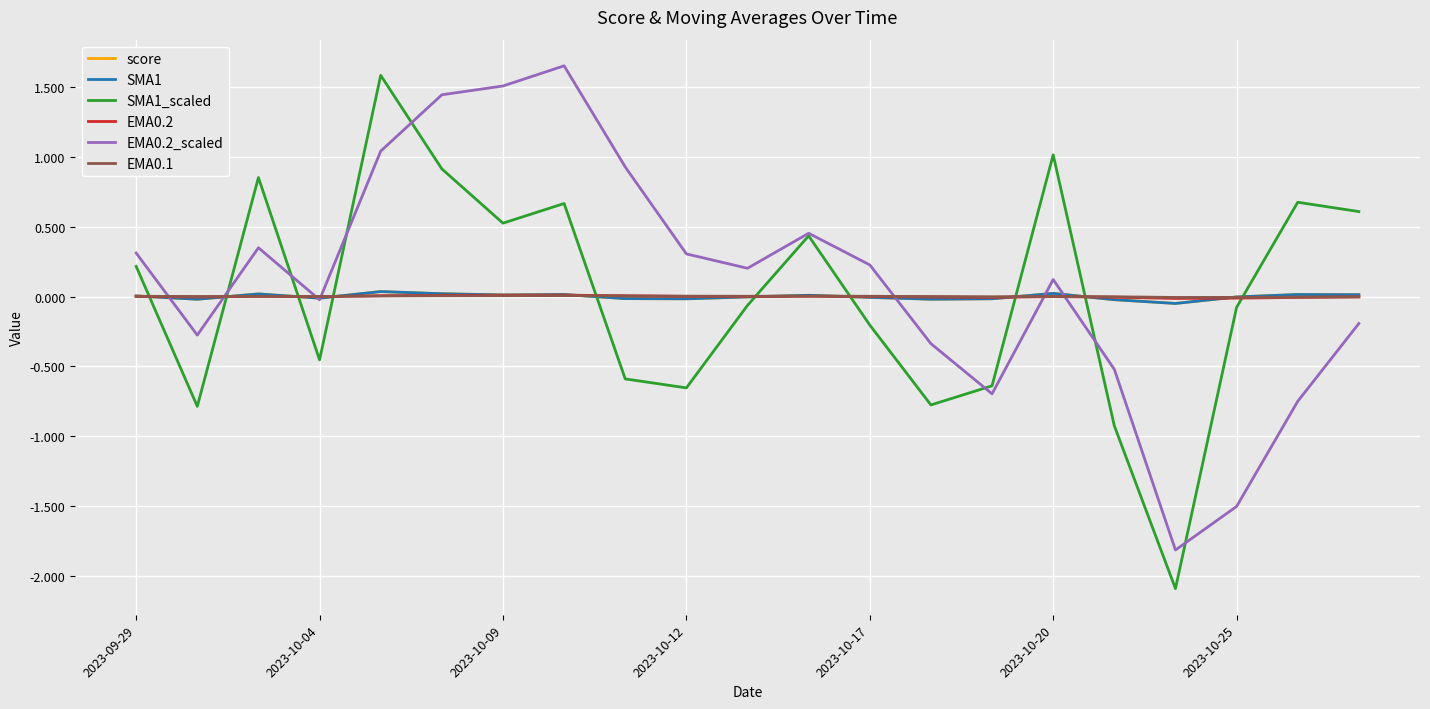

Does the chart have visible grid lines?

Yes